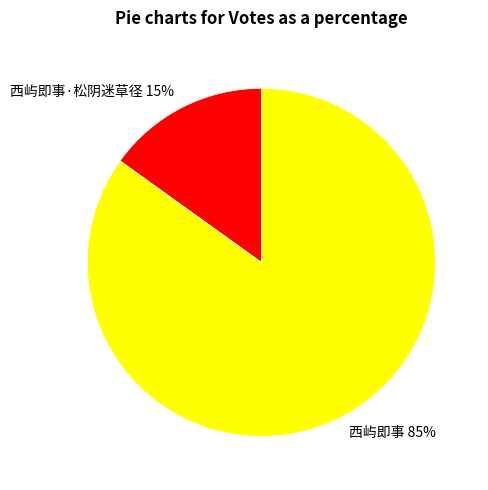

Between 西屿即事 85% and 西屿即事·松阴迷草径 15%, which is larger?

西屿即事 85%